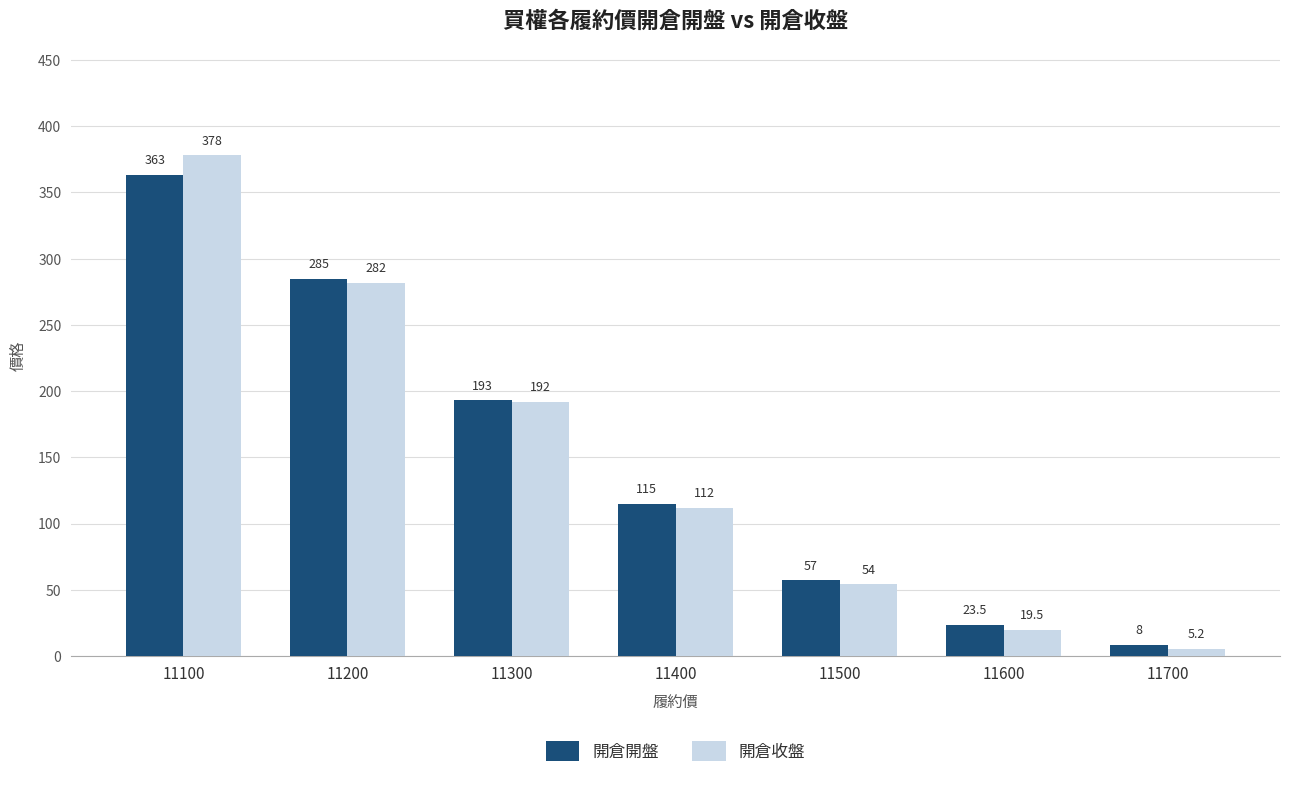

What is the value of the 開倉收盤 bar at the 1st from the left?

378.0